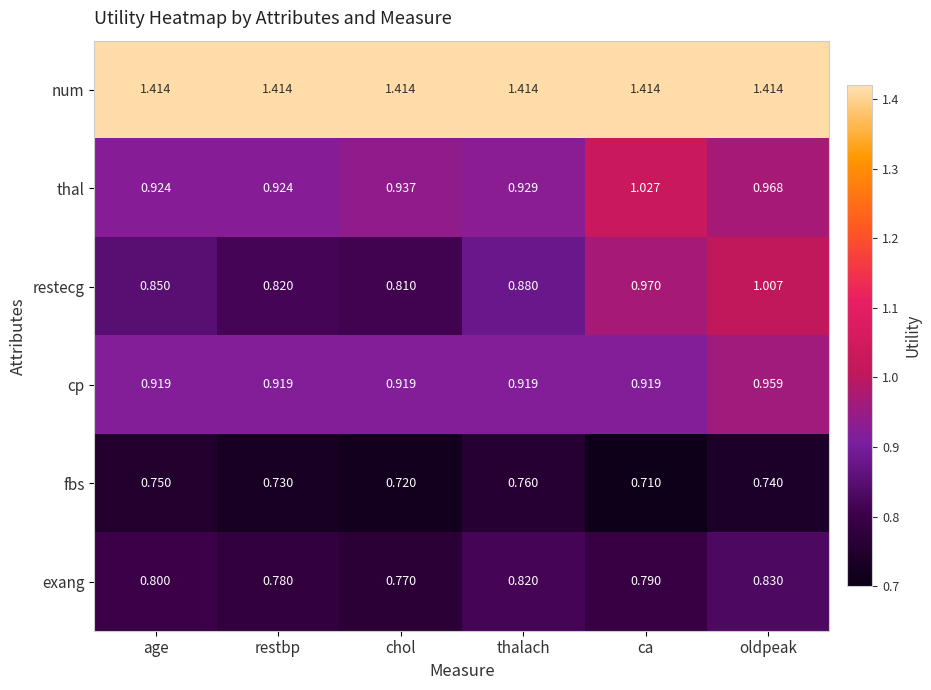

At chol, list the series in order from largest to smallest.

num, thal, cp, restecg, exang, fbs